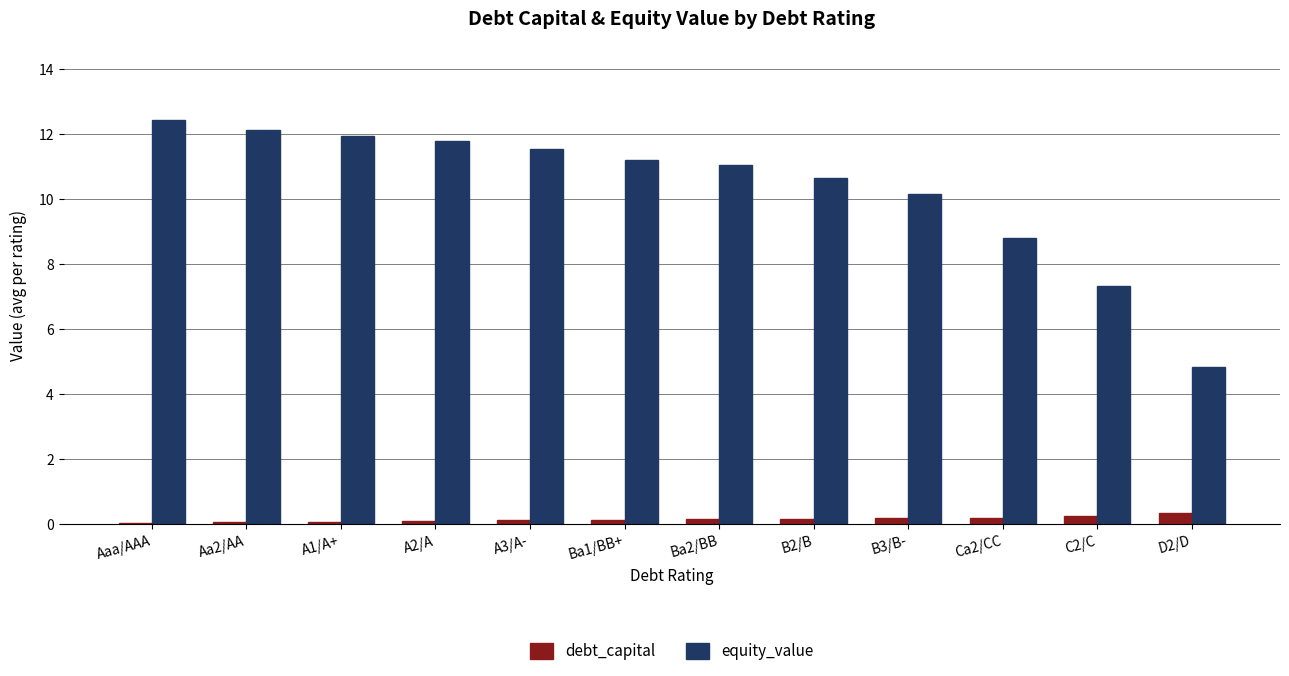

How many series are shown in this chart?

2